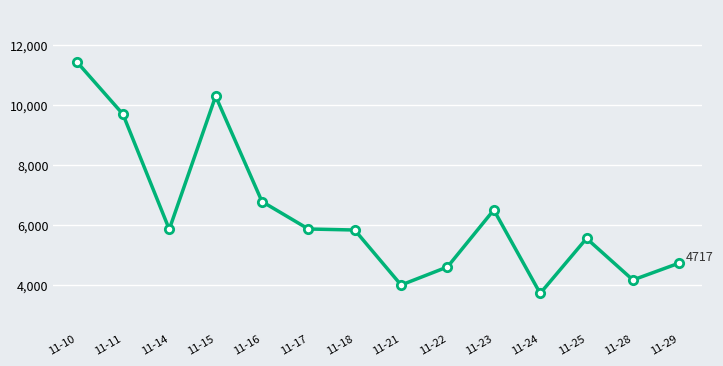

Count the number of data series in this chart.

1